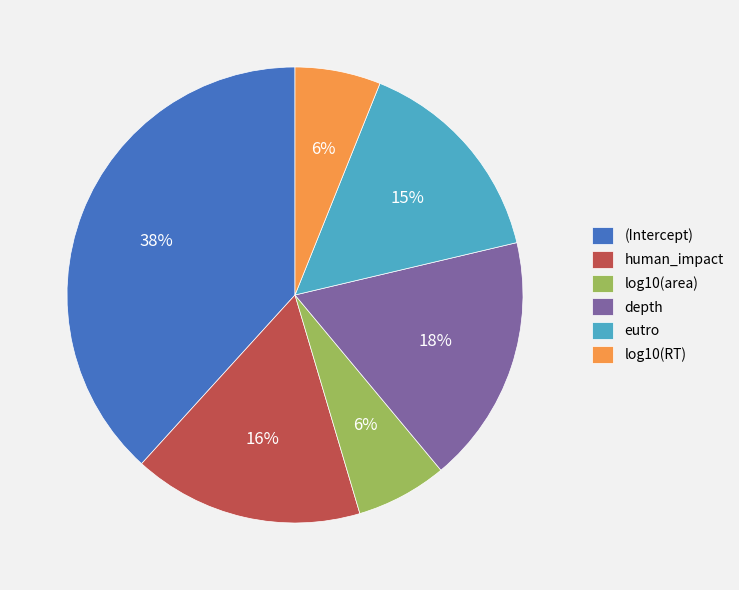

Is the sum of depth and human_impact greater than half?

No